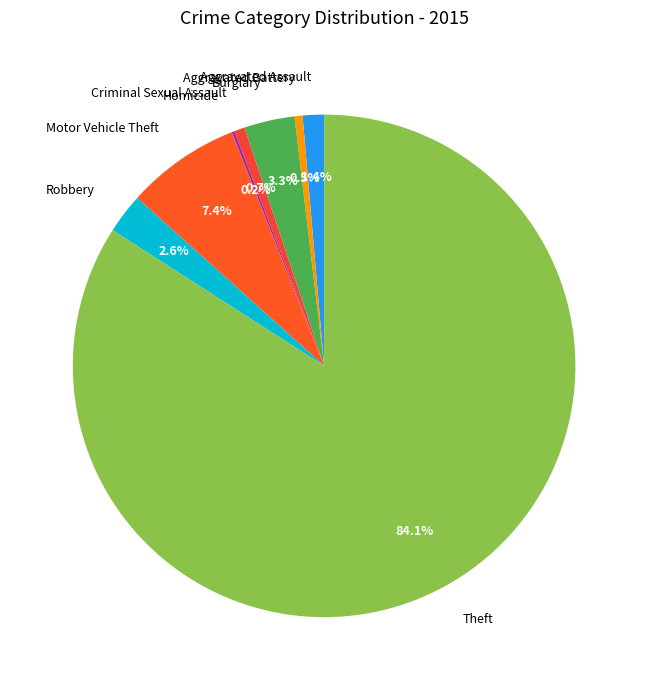

To the nearest percent, what is the difference between the Theft and Criminal Sexual Assault slice percentages?

83%